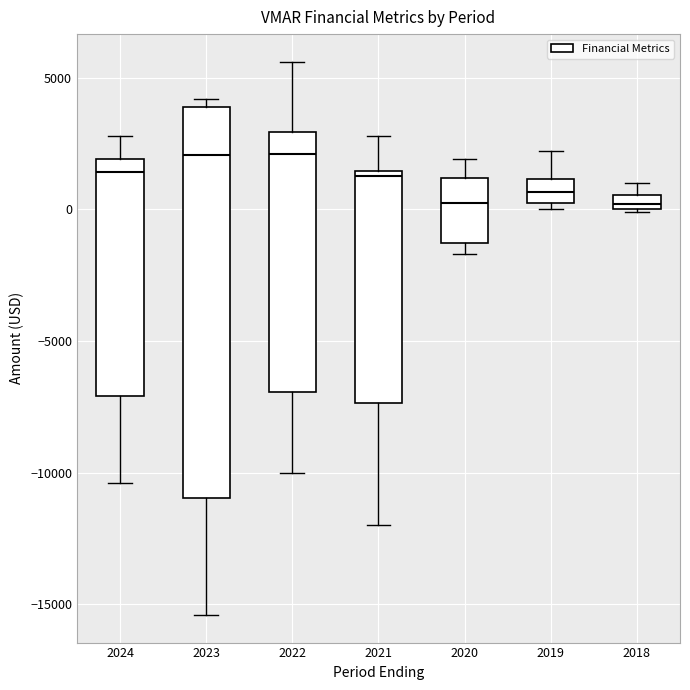

Where is the lower edge of the box at x = 2024 on the y-axis? The values are not printed on the chart, so give them approximately, as read against the axis.

-7000